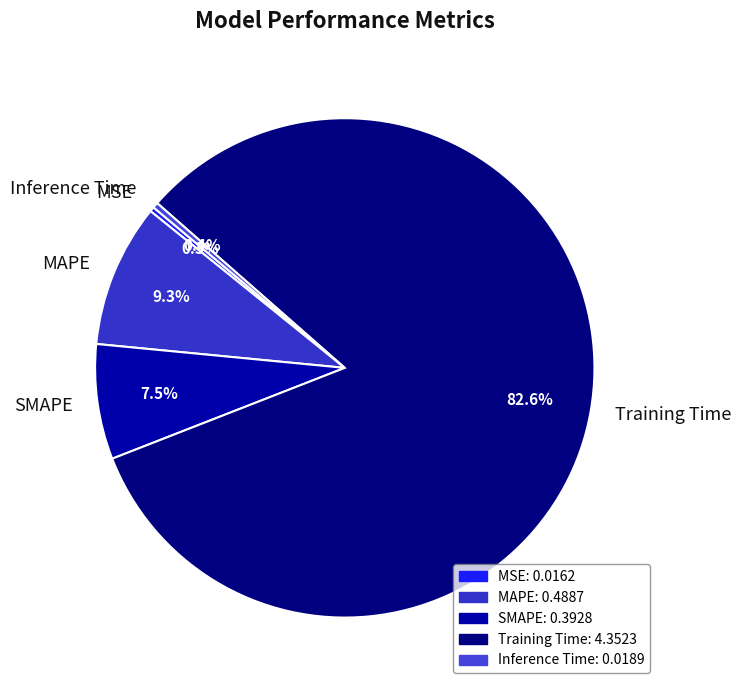

The MSE slice represents 11% of the pie. True or false?

False